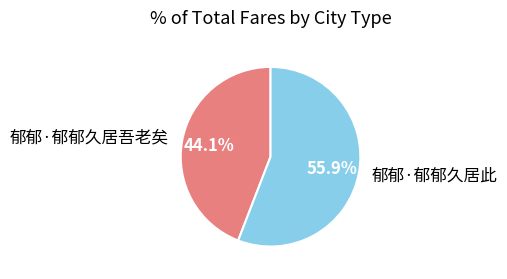

Which category has the biggest portion of the pie?

郁郁·郁郁久居此